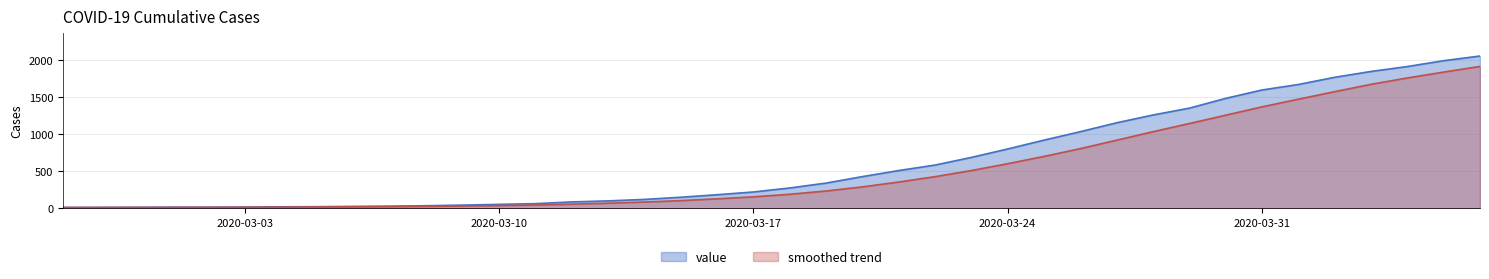

Which has a higher value, 2020-03-30 or 2020-03-03?

2020-03-30